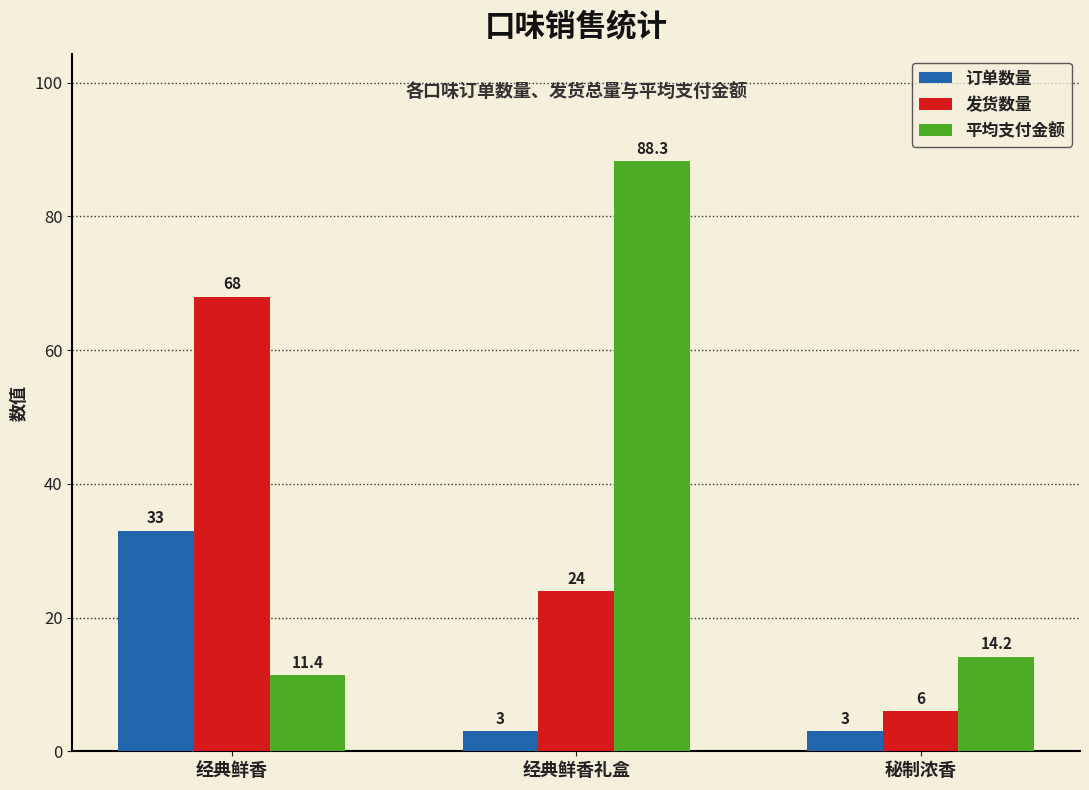

The value of 订单数量 at 经典鲜香 is 33.0. True or false?

True